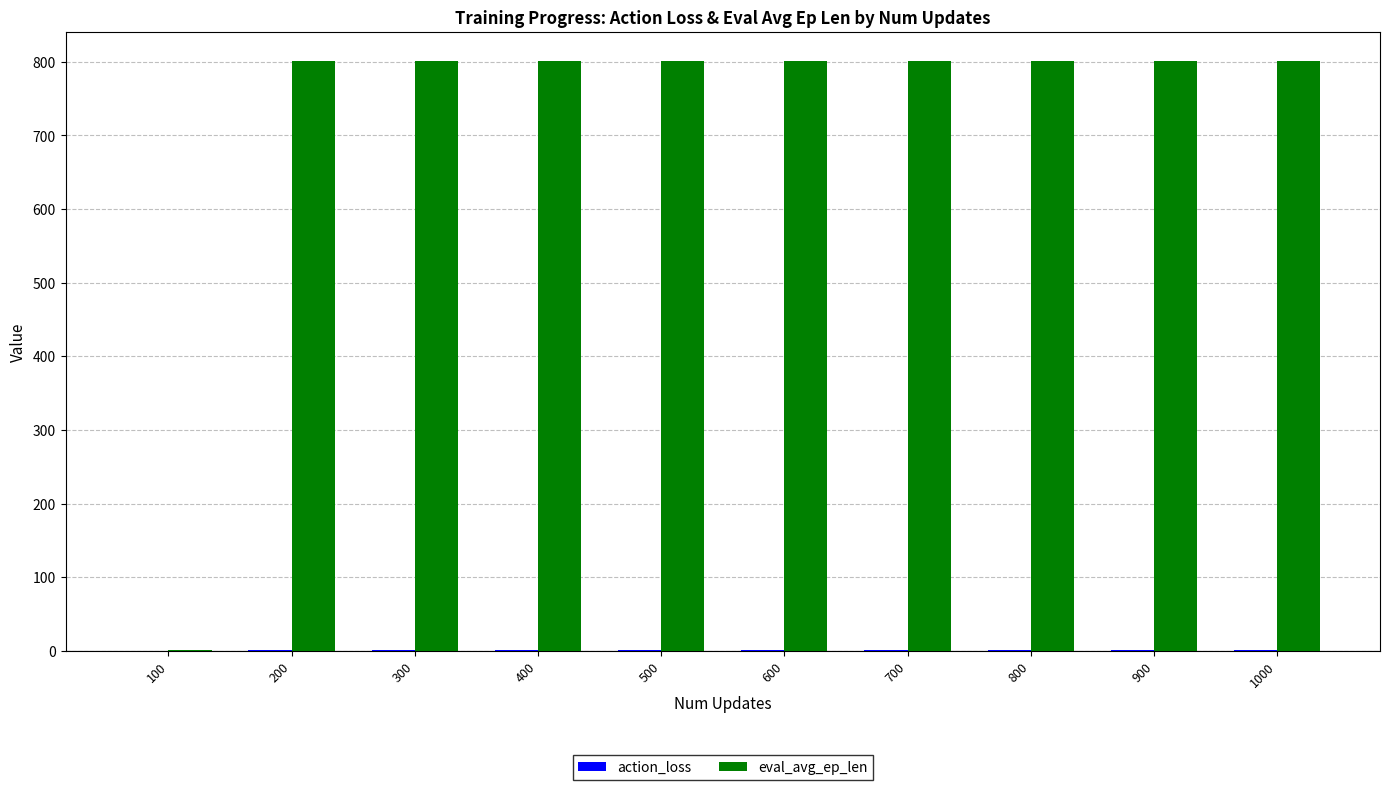

The eval_avg_ep_len series shows 1342.1 at 800. True or false?

False